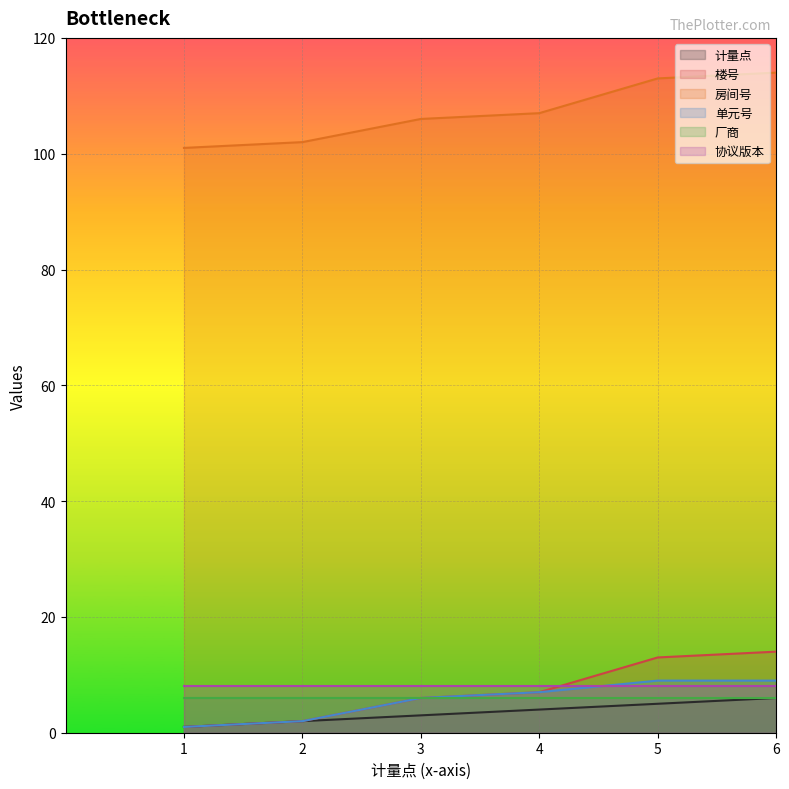

Which category has the highest value in the 计量点 series?

6